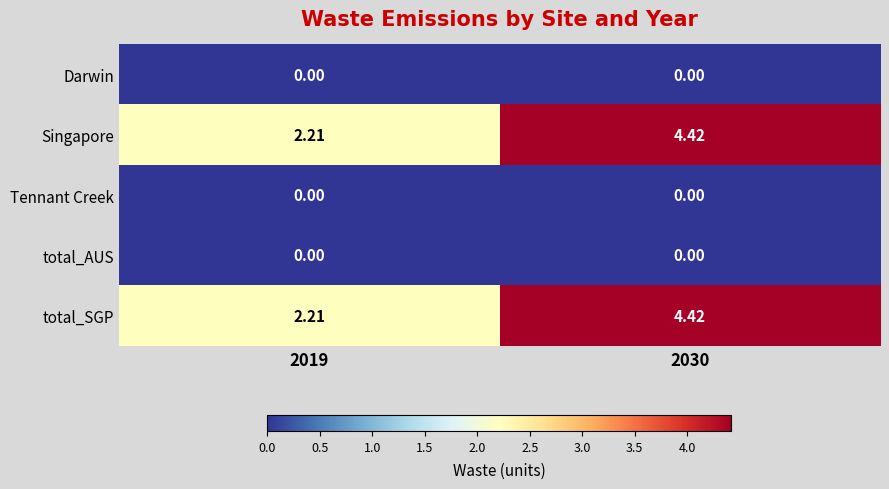

How many data points does each series have?

2